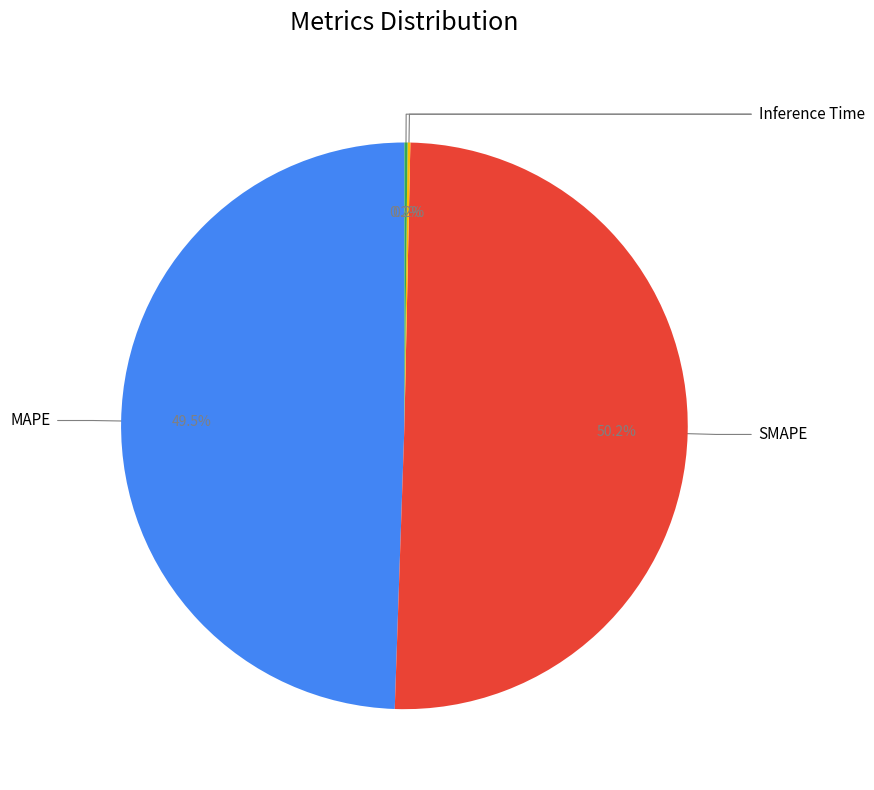

Is there a majority slice in this chart?

Yes